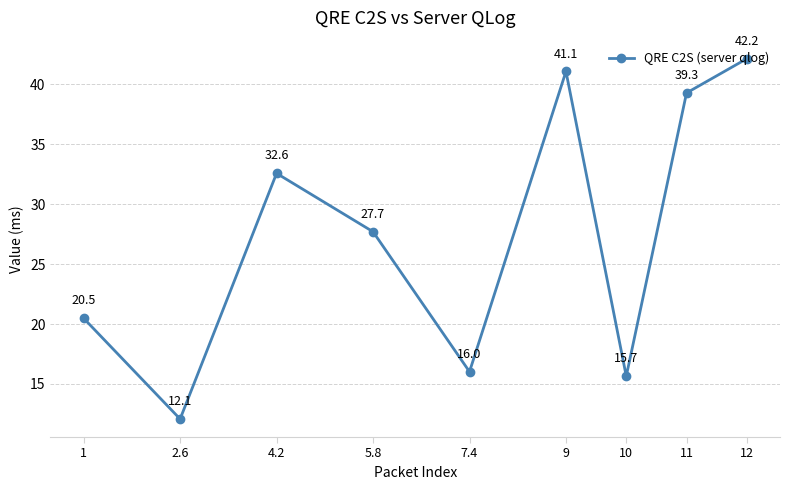

What is the minimum value shown in the chart?

12.1